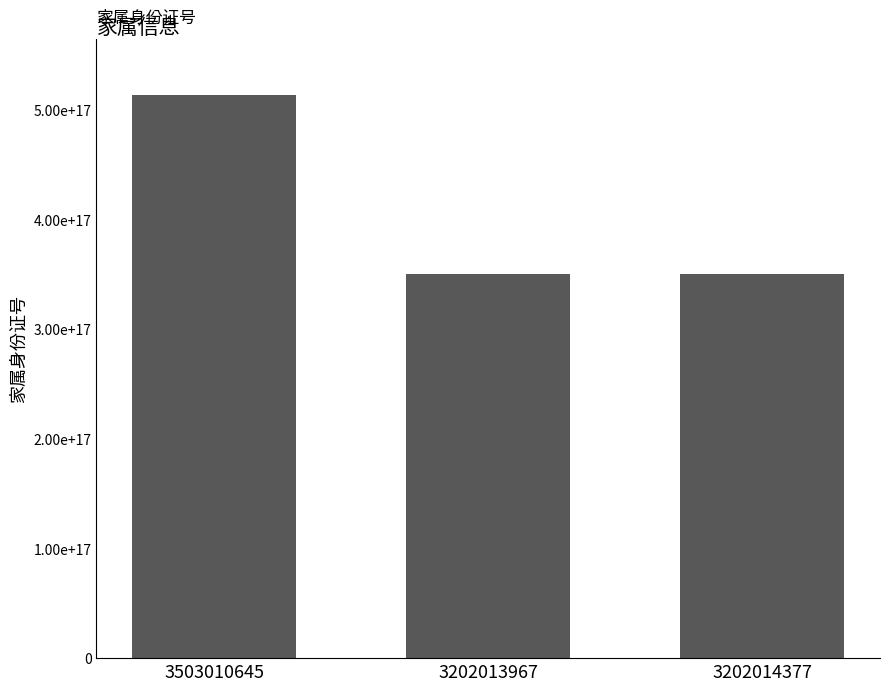

Are the bars horizontal?

No